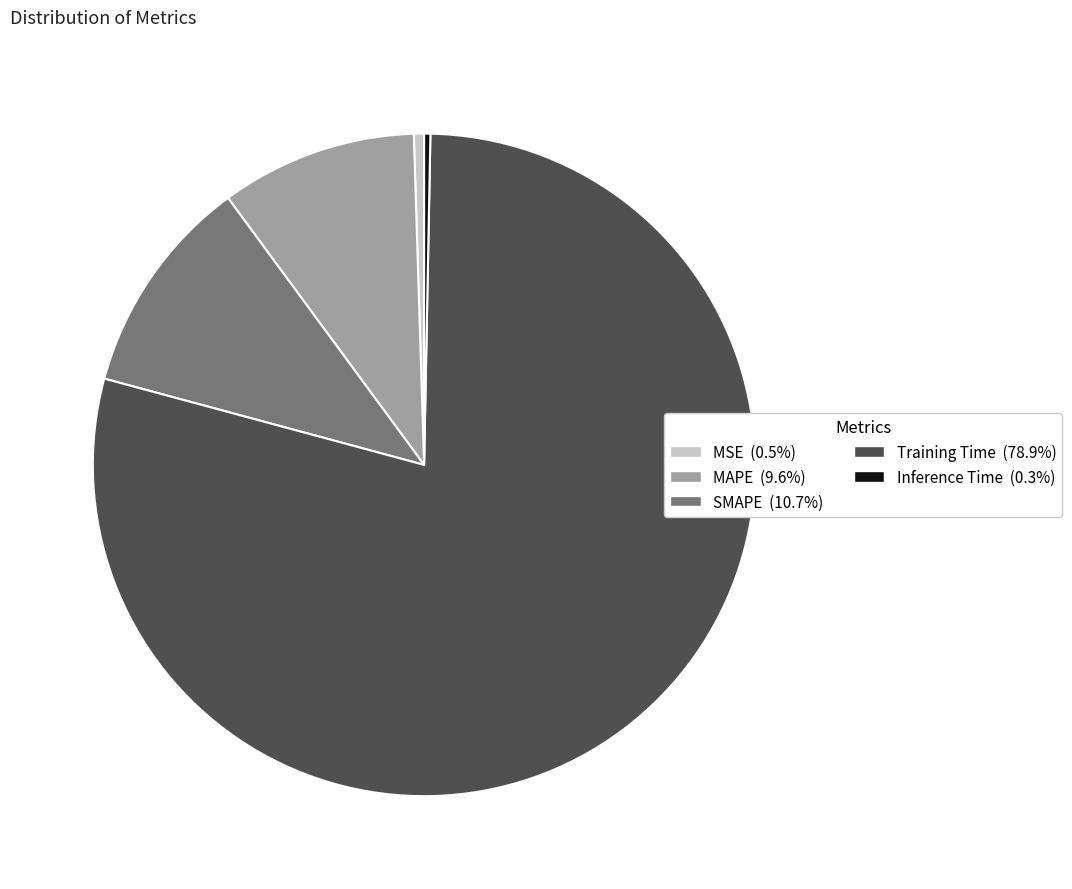

Combined, do MSE and SMAPE account for over 50%?

No